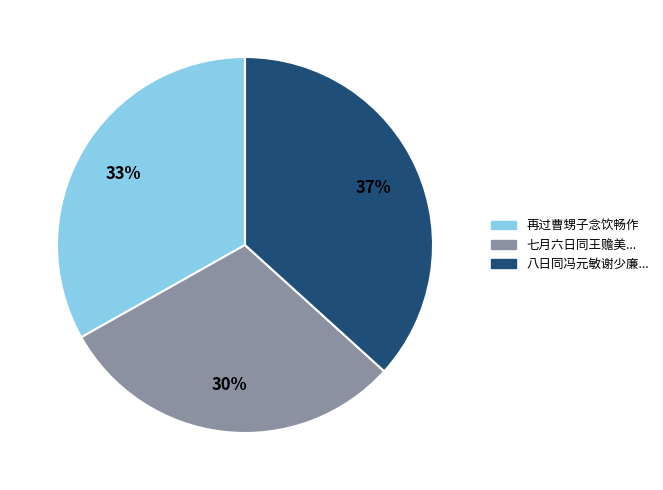

To the nearest percent, what is the difference between the largest and smallest slice percentages?

7%